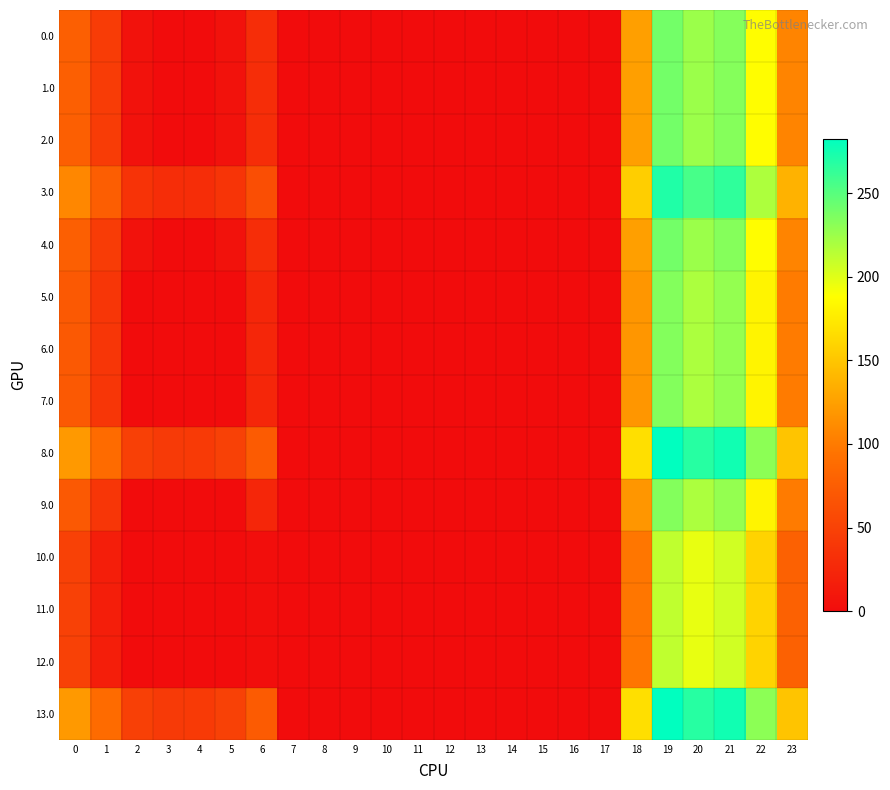

Which series has the largest total across all categories?

8.0